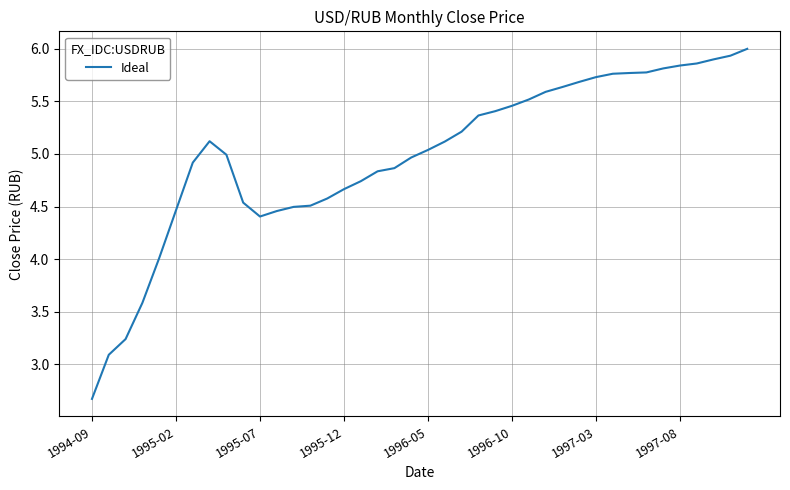

What is the minimum value shown in the chart?

2.7